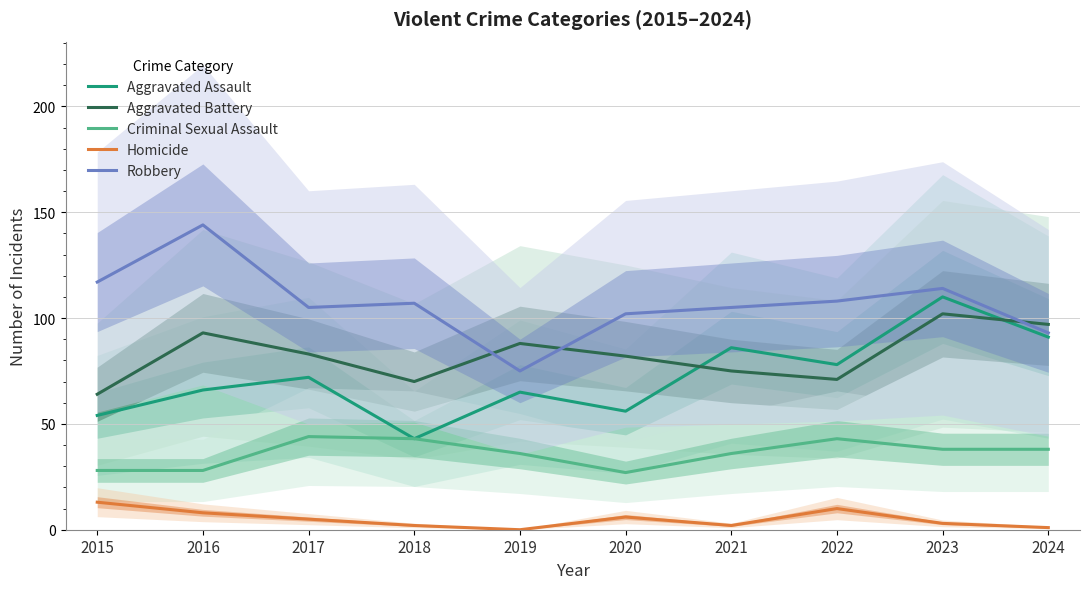

True or false: Robbery and Criminal Sexual Assault intersect in this chart.

False